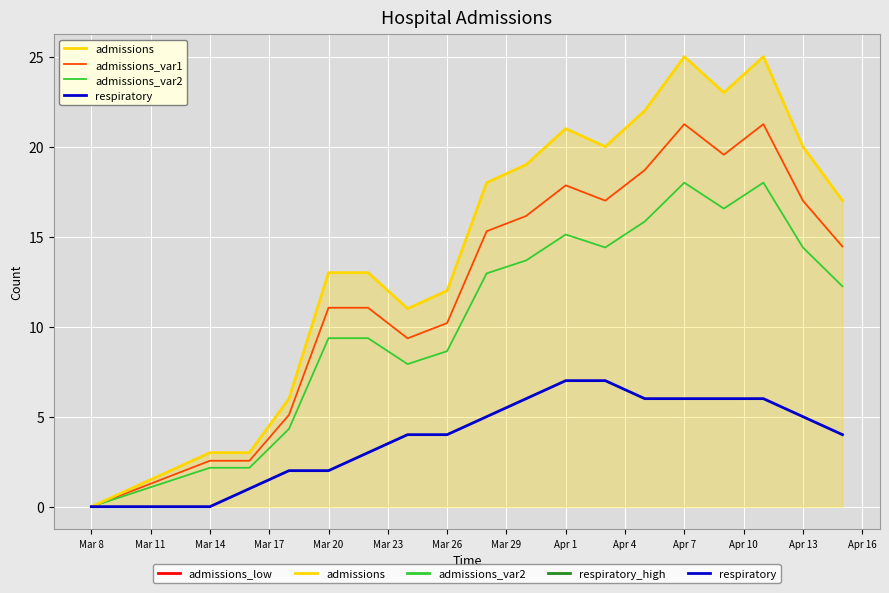

What is the maximum value shown in the chart?

25.0